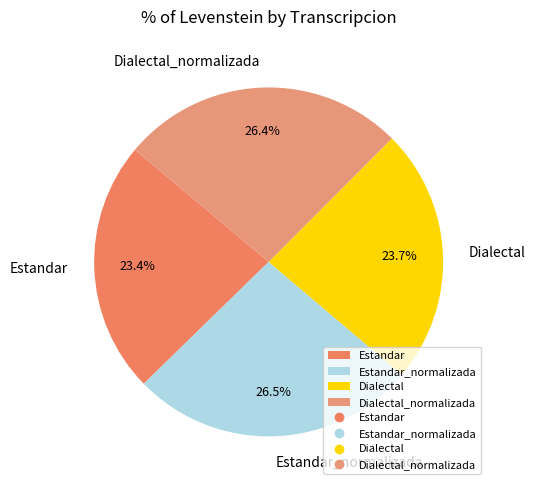

Combined, what portion of the pie is Estandar and Dialectal?

47.1%